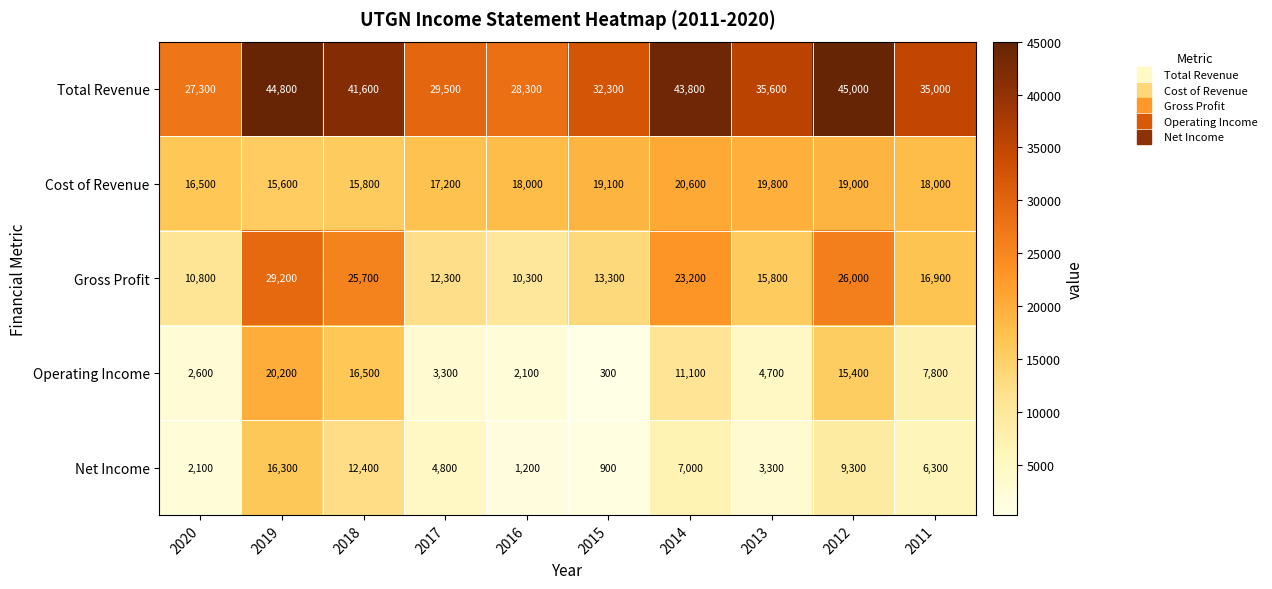

What is the difference between the maximum and second lowest values in the Gross Profit series?

18400